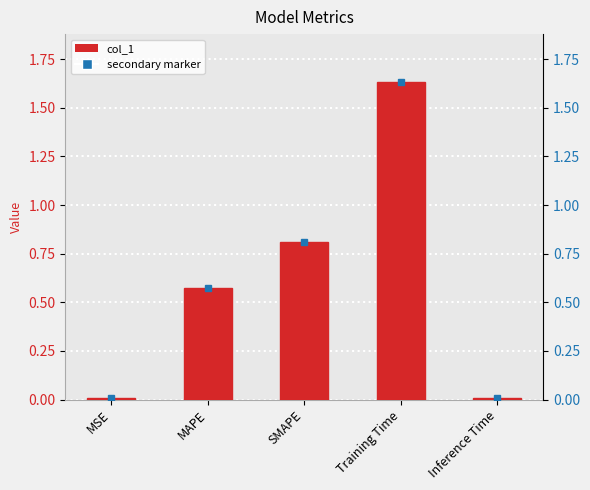

Reading left to right, what are all the values shown in this chart?

MSE=0.0	MAPE=0.6	SMAPE=0.8	Training Time=1.6	Inference Time=0.0